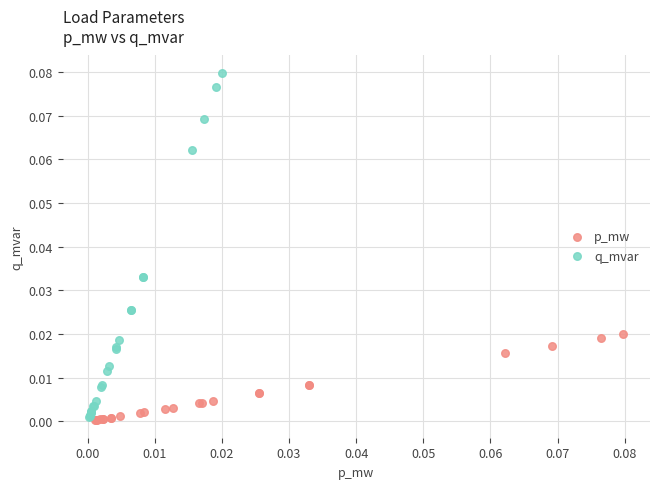

Which series reaches the maximum Y coordinate?

q_mvar